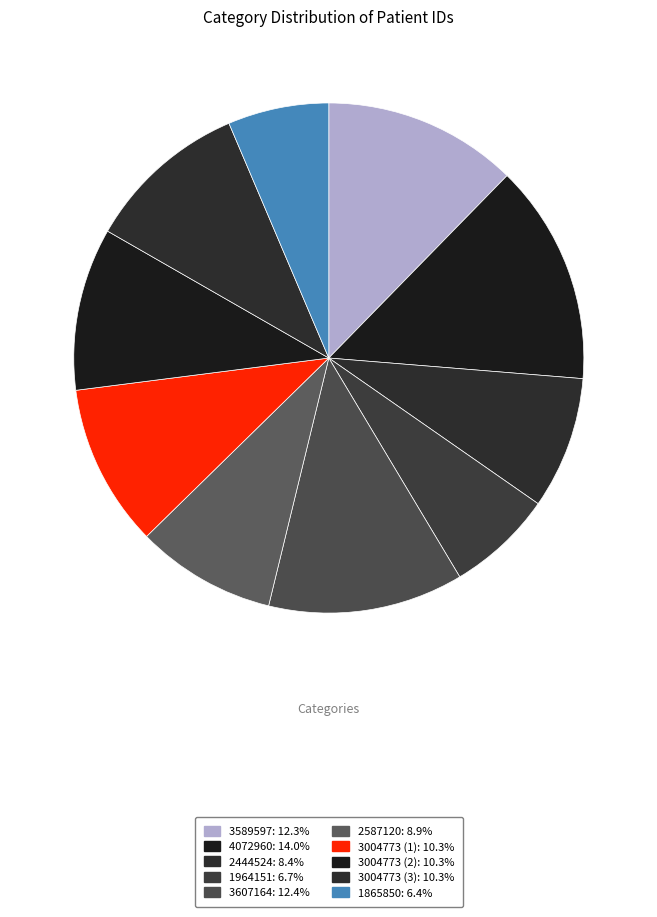

Is it true that 2444524 is 23% of the pie?

False